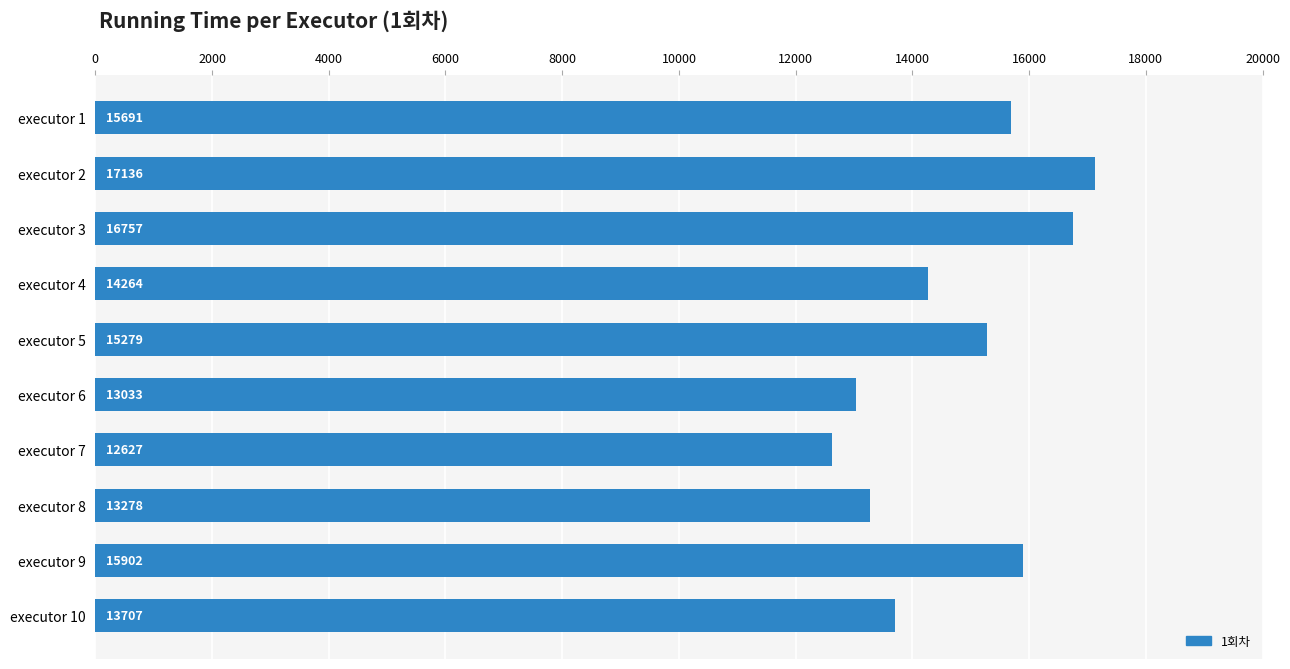

At which category does the chart reach its peak across all series?

executor 2